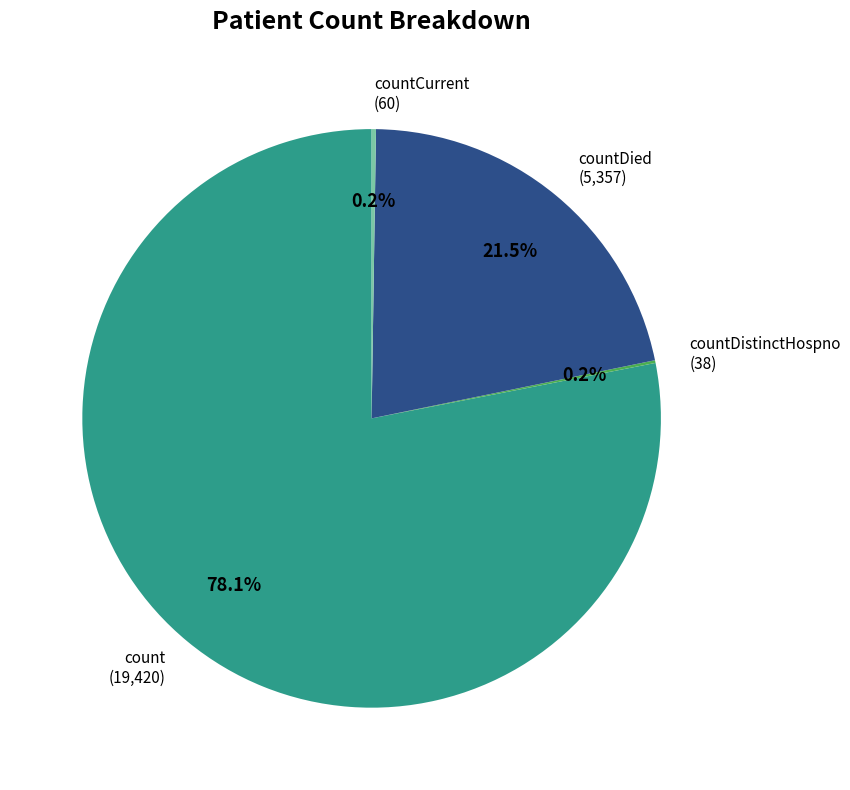

Which category accounts for the majority?

count